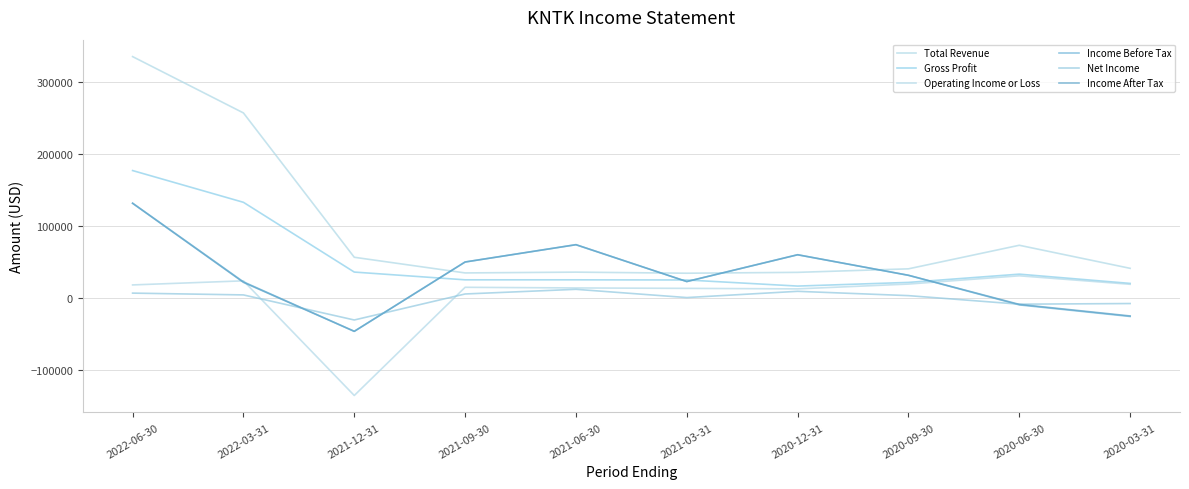

How many lines are shown in the chart?

6